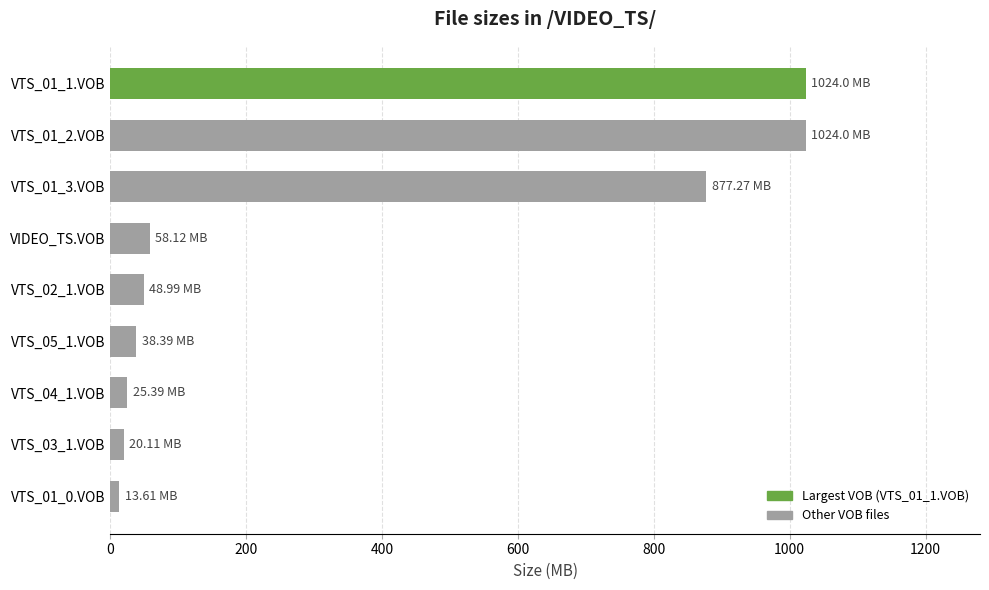

What is the sum of all values?

3129.9